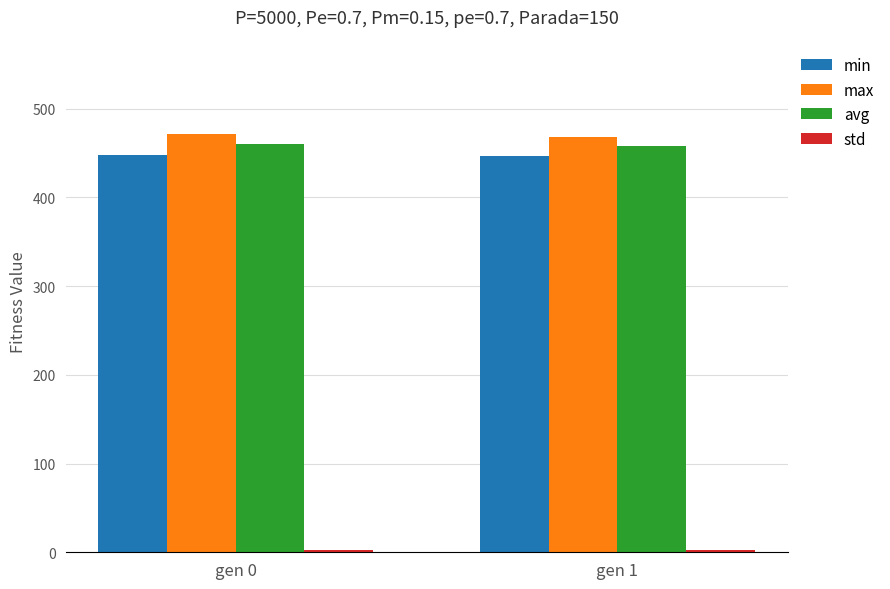

What is the greatest value displayed?

471.1